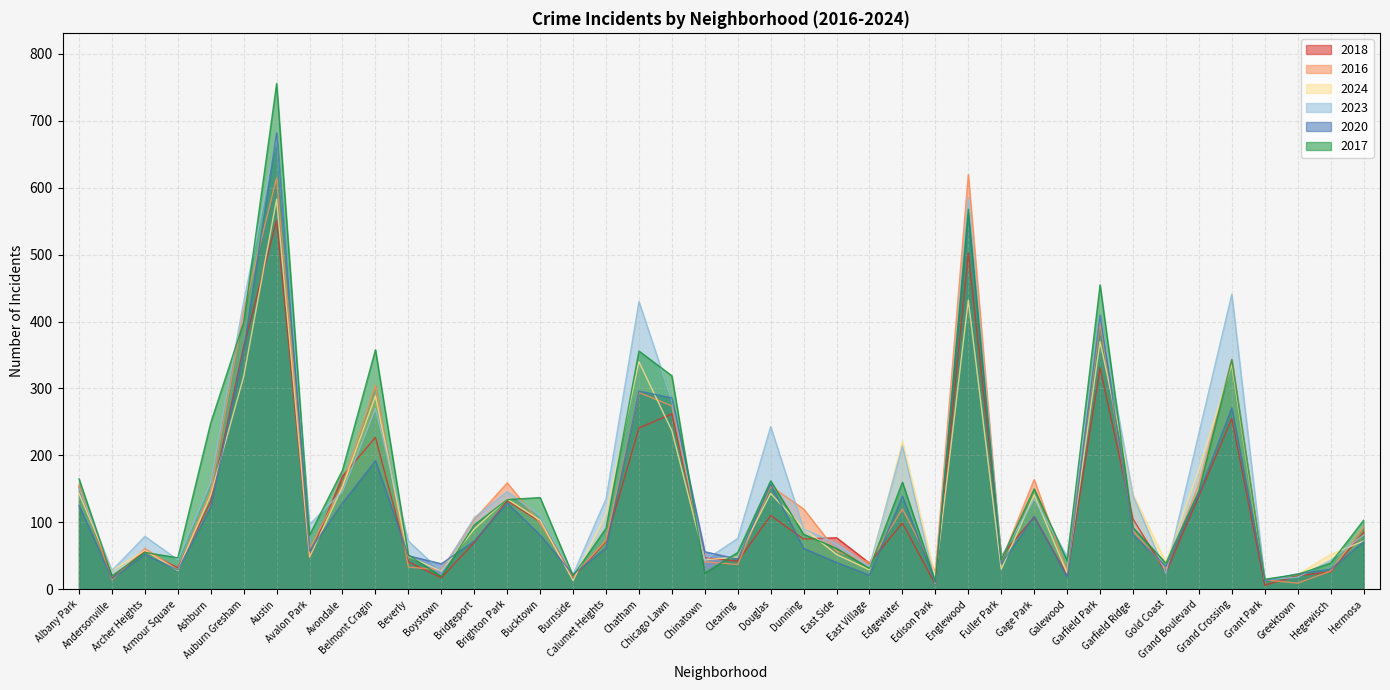

What is the highest value of the 2020 series?

682